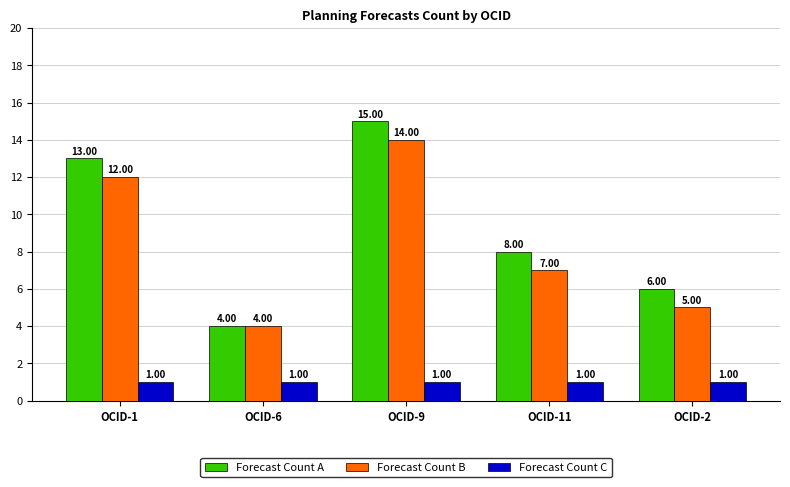

At which category is the sum across all series the highest?

OCID-9